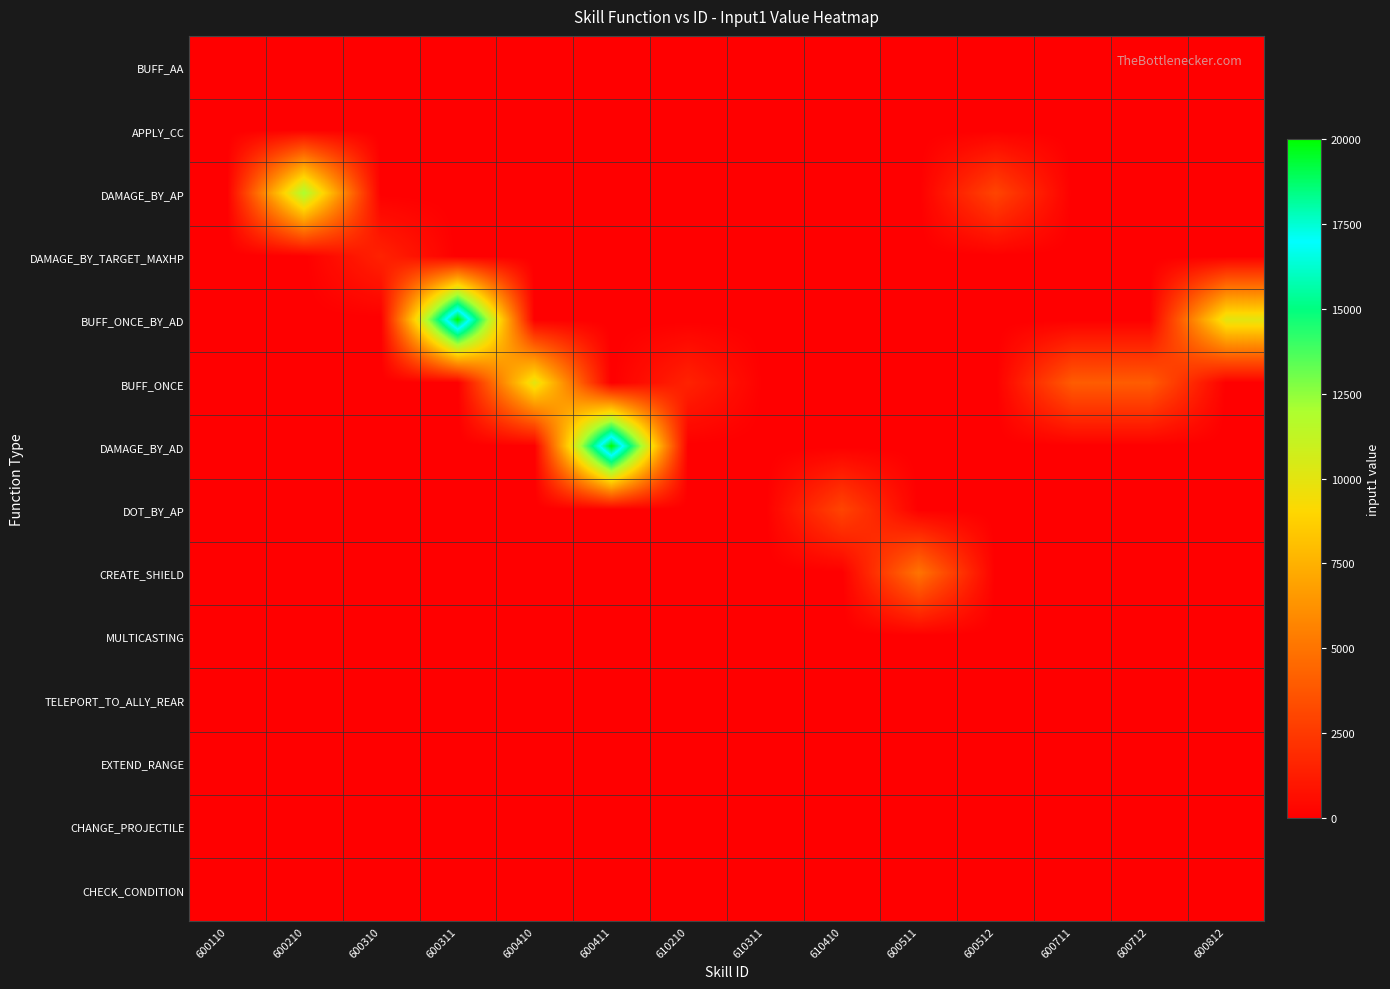

What is the spread (max minus min) of values at 600711?

4000